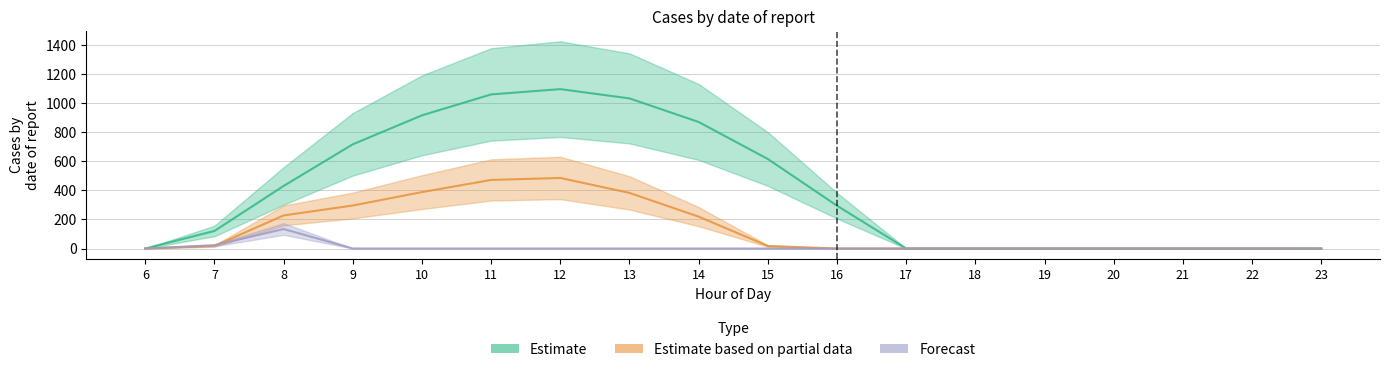

Which series has the largest total across all categories?

row_0